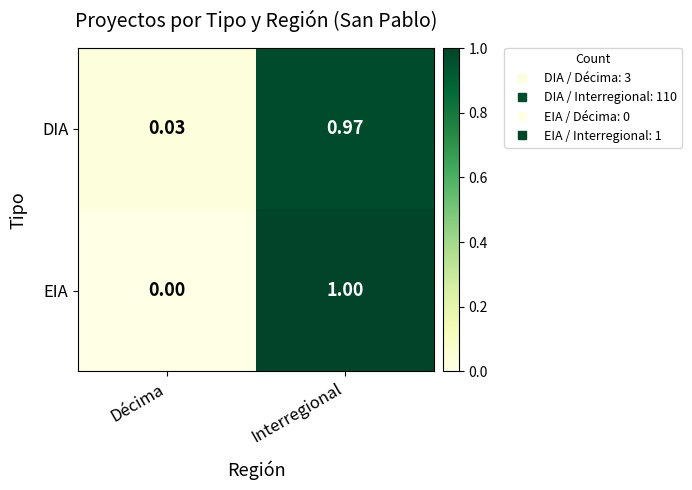

Which series has the largest range (max minus min)?

EIA